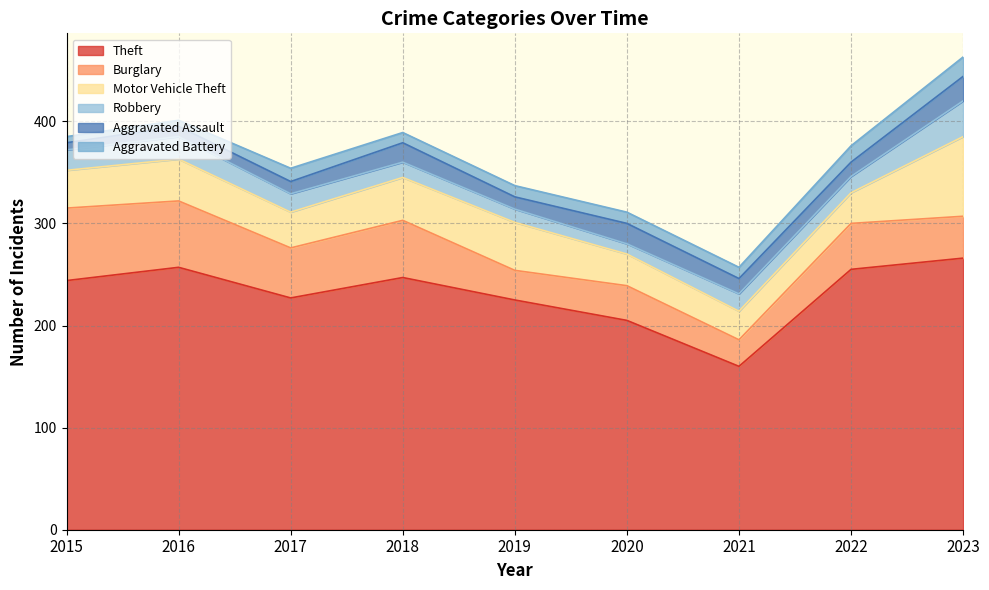

At which category is the sum across all series the highest?

2023